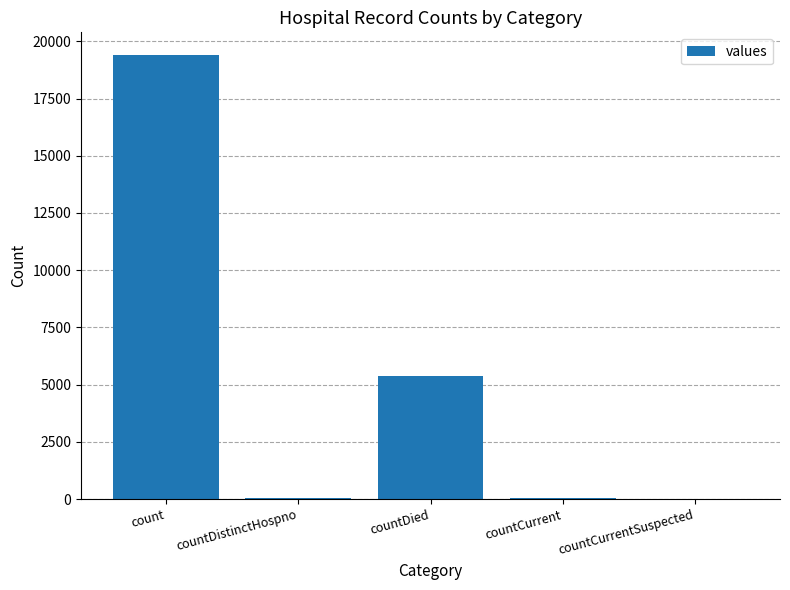

What is the sum of all values?

24875